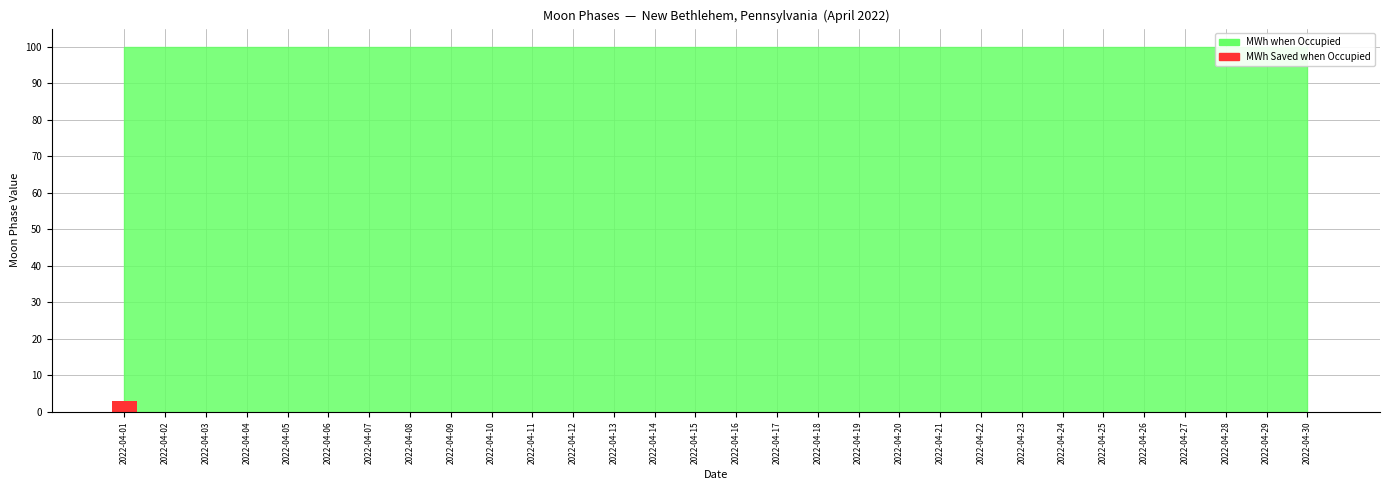

What is the sum of all values?

3